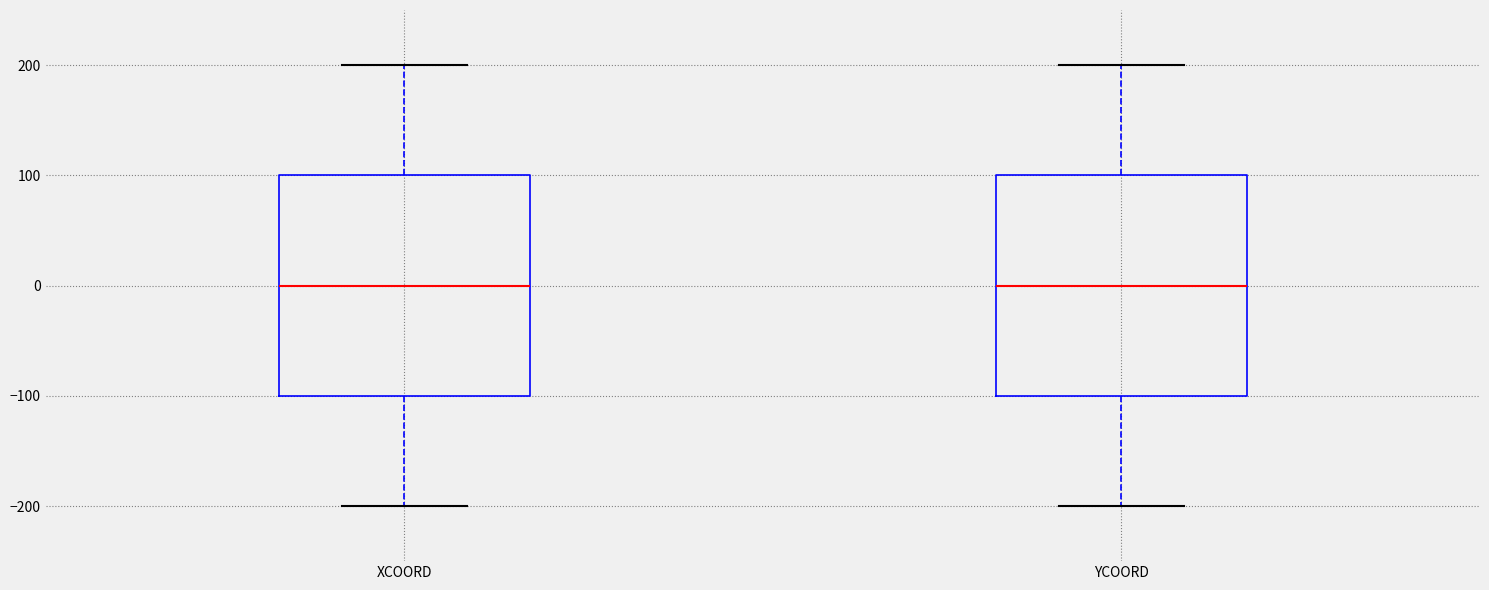

Reading left to right, read every box against the y-axis: the position of its median line, the range the box covers, and the ends of its whiskers. The values are not printed on the chart, so give them approximately, as read against the axis.

XCOORD: median 0, box -100 to 100, whiskers -200 to 200
YCOORD: median 0, box -100 to 100, whiskers -200 to 200